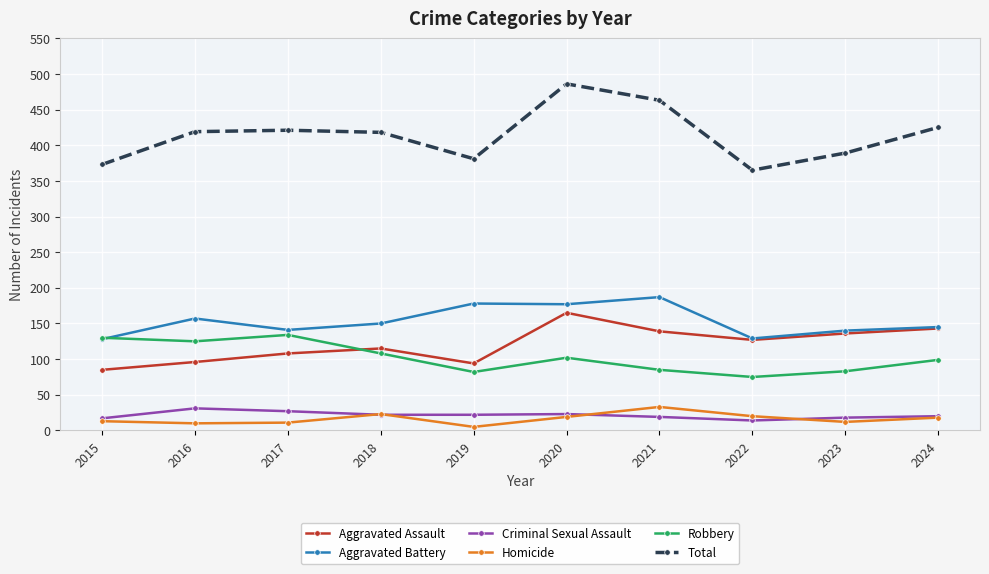

How many data points does each series have?

10